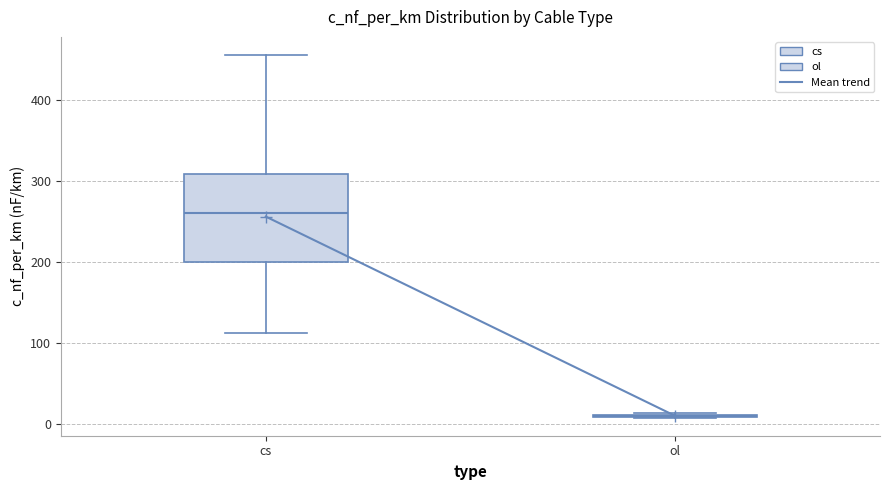

Reading left to right, transcribe this box plot: for each box, give where its median line is, the range the box spans, and where its two whiskers end, as read against the y-axis. The values are not printed on the chart, so give them approximately, as read against the axis.

cs: median 260, box 200 to 310, whiskers 110 to 460
ol: box collapsed to a line at 10, whiskers 10 to 10